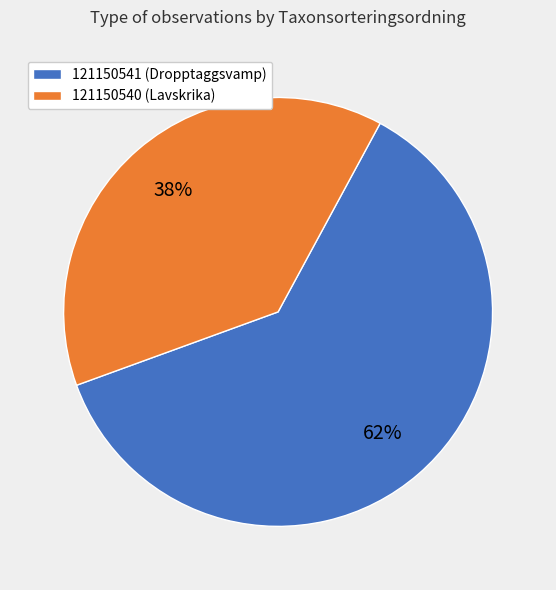

Is 121150541 the majority of the pie?

Yes